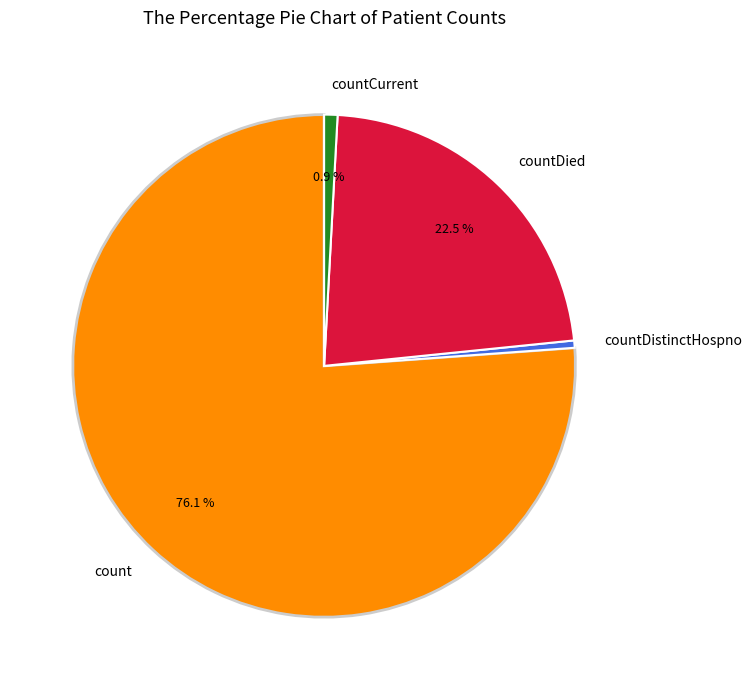

What percentage is the count slice, to the nearest percent?

76%